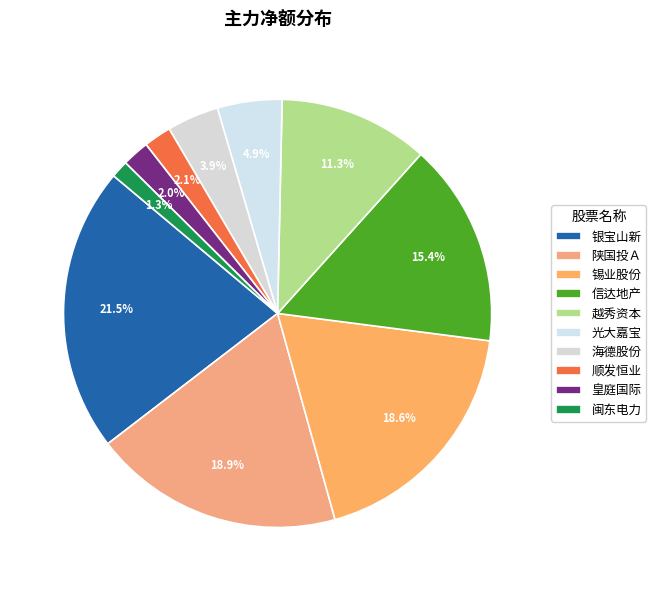

Does 闽东电力 represent more than half of the total?

No